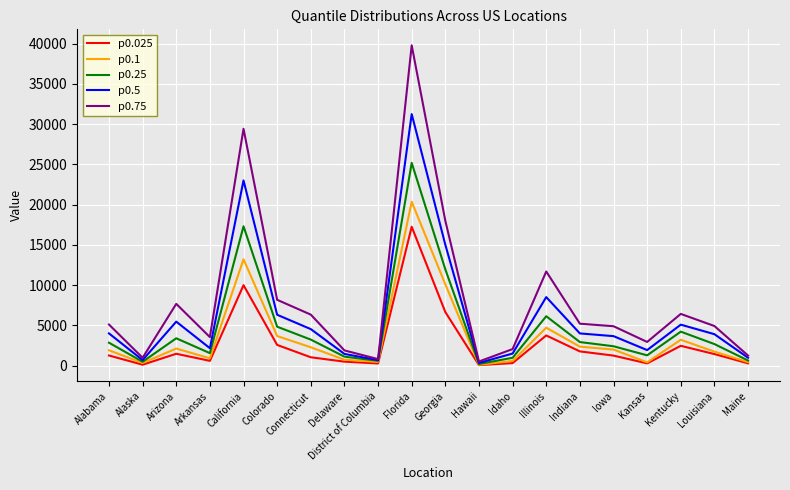

What value does the p0.75 series have at Connecticut?

6341